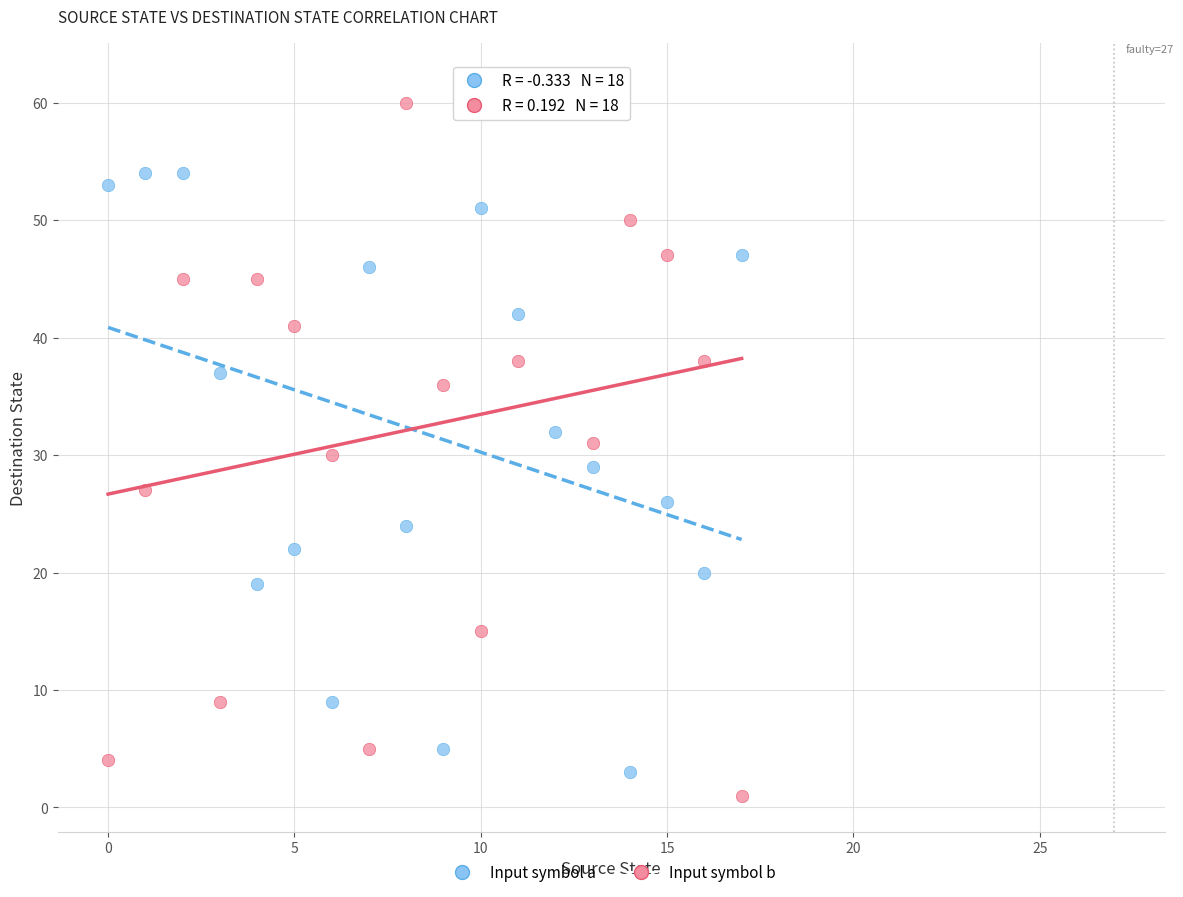

Which series reaches the maximum Y coordinate?

Input symbol b